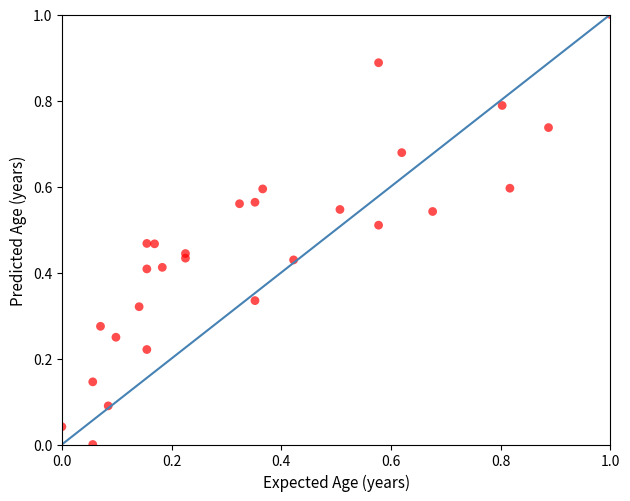

What is the range of X values (max minus min)?

1.0